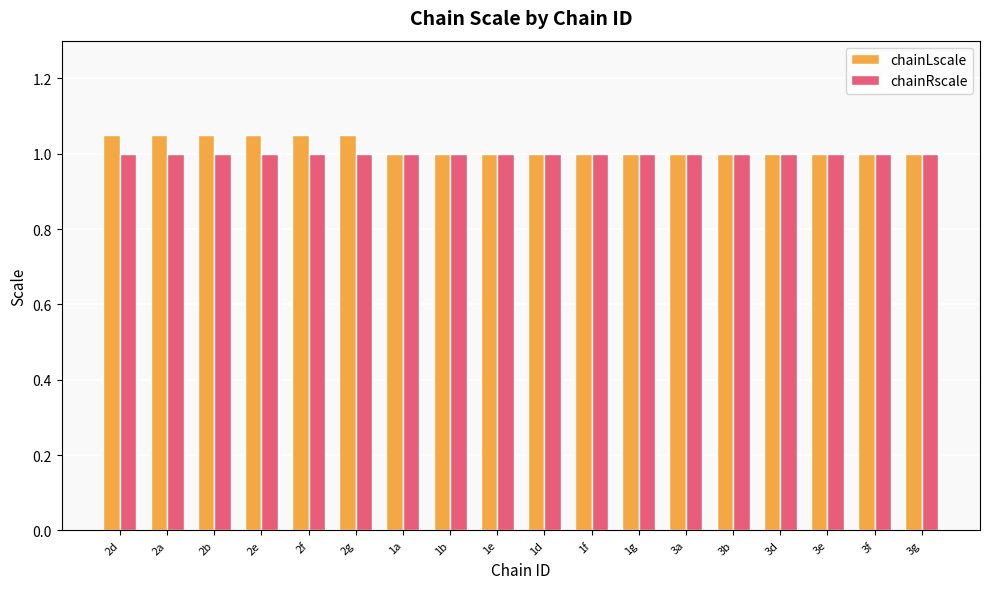

What is the approximate value of chainLscale at 1f?

1.0